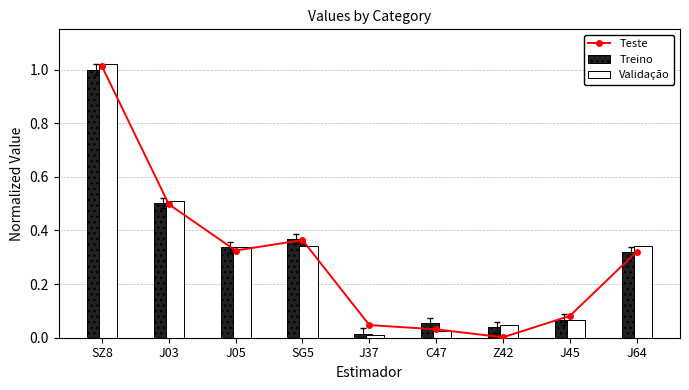

Which category has the lowest value in the Validação series?

J37